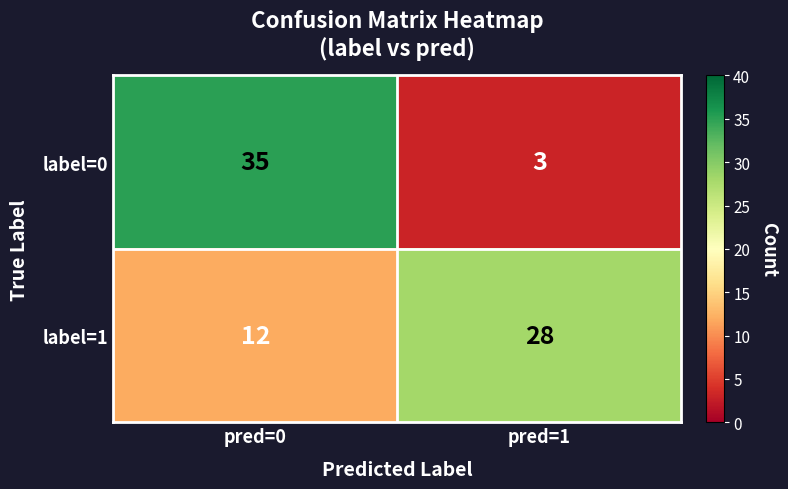

Reading left to right, extract all data points from this chart.

label=0: pred=0=35	pred=1=3
label=1: pred=0=12	pred=1=28